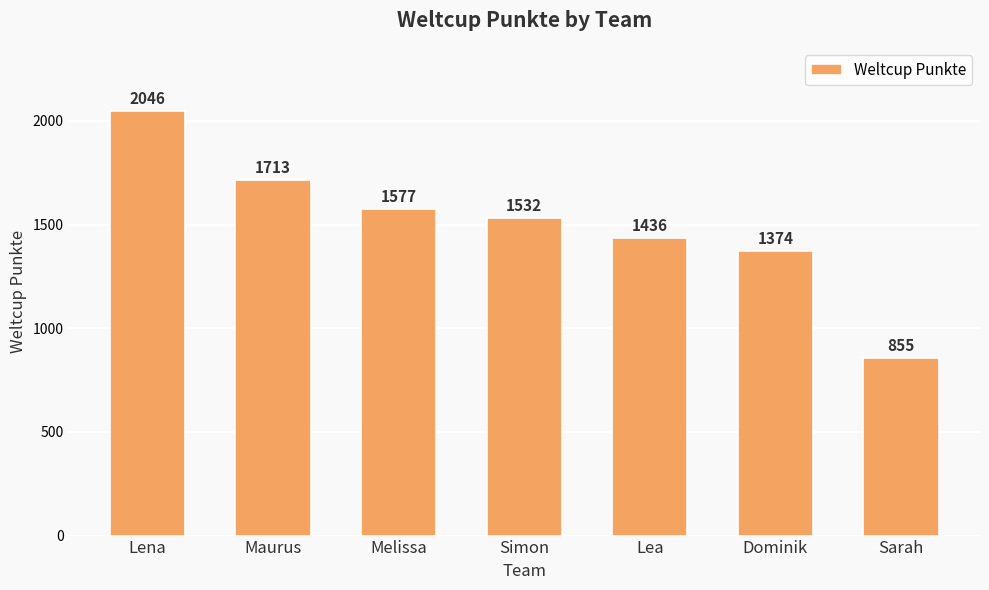

Reading right to left, transcribe all the data shown in this chart.

855	1374	1436	1532	1577	1713	2046